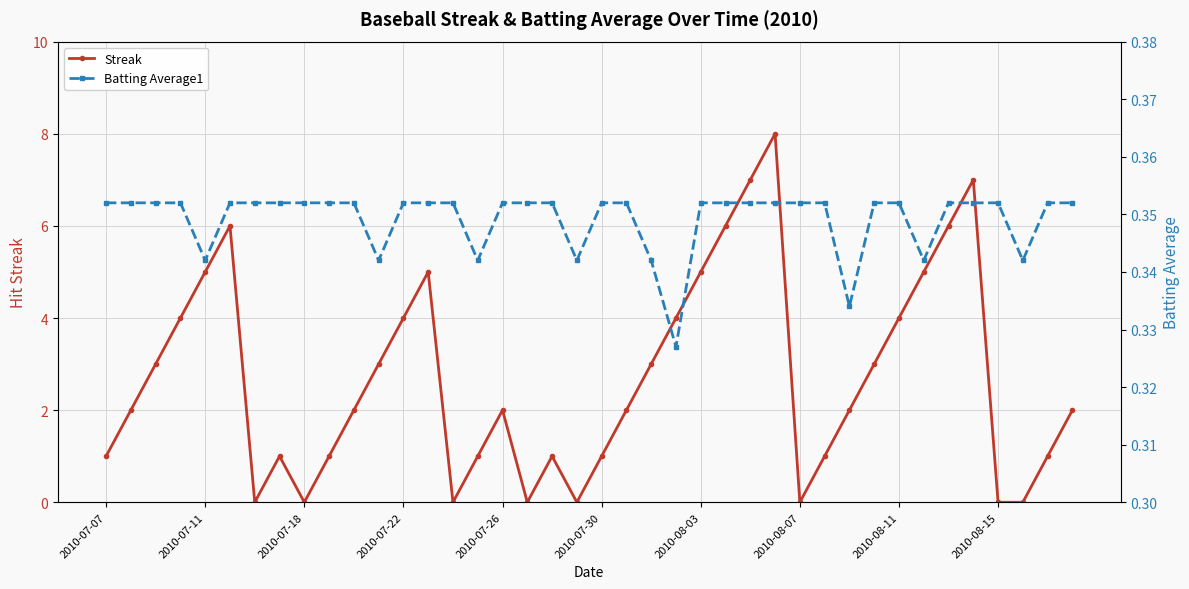

Does the chart display data point markers on the line(s)?

Yes